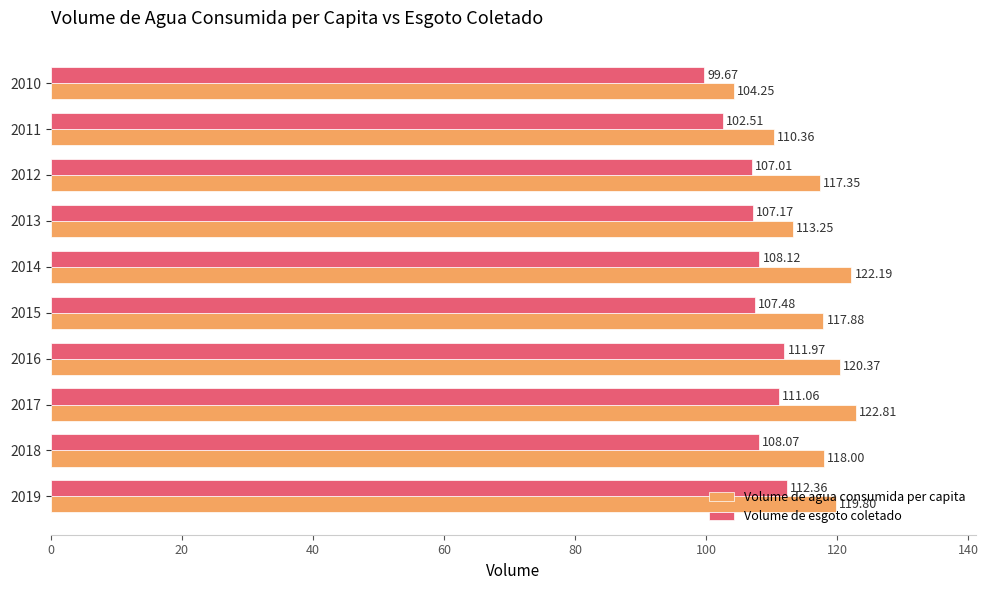

Which series has the largest total across all categories?

Volume de agua consumida per capita